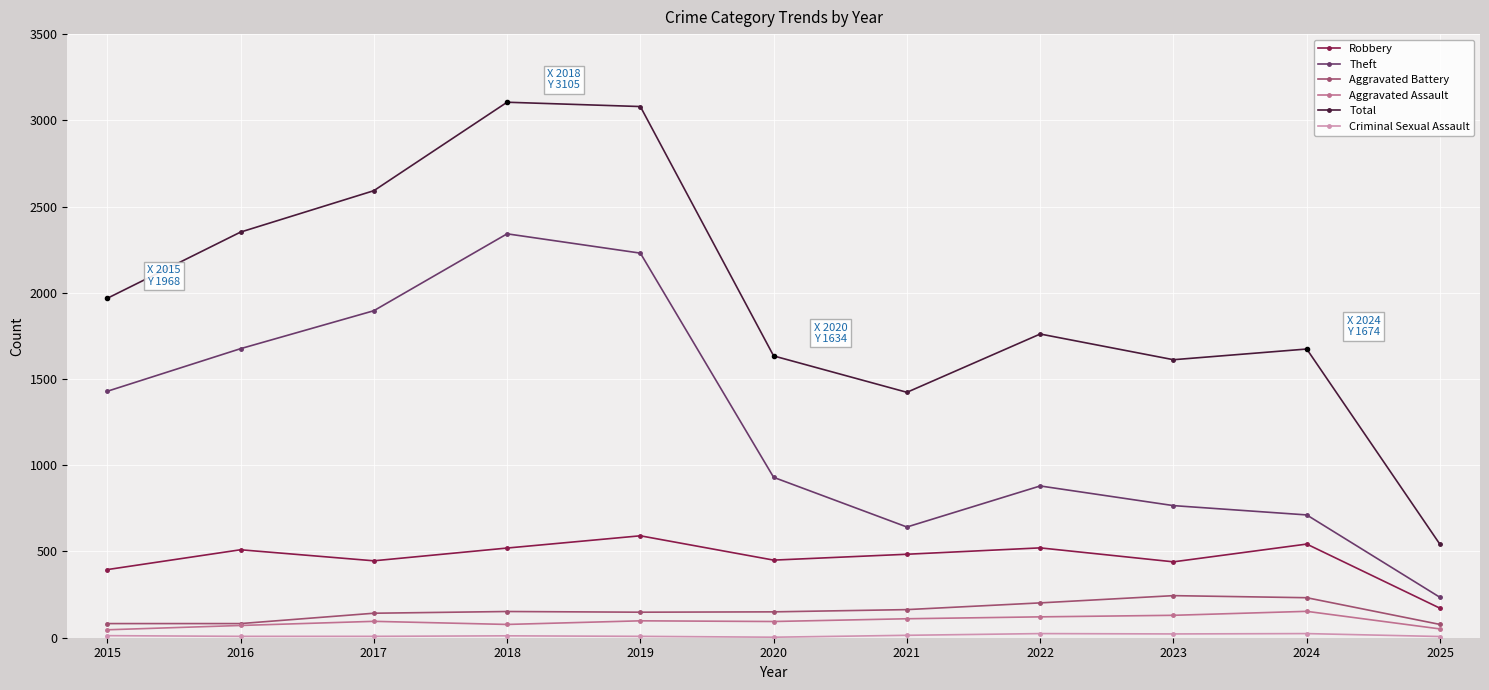

The Total series shows 1612 at 2023. True or false?

True